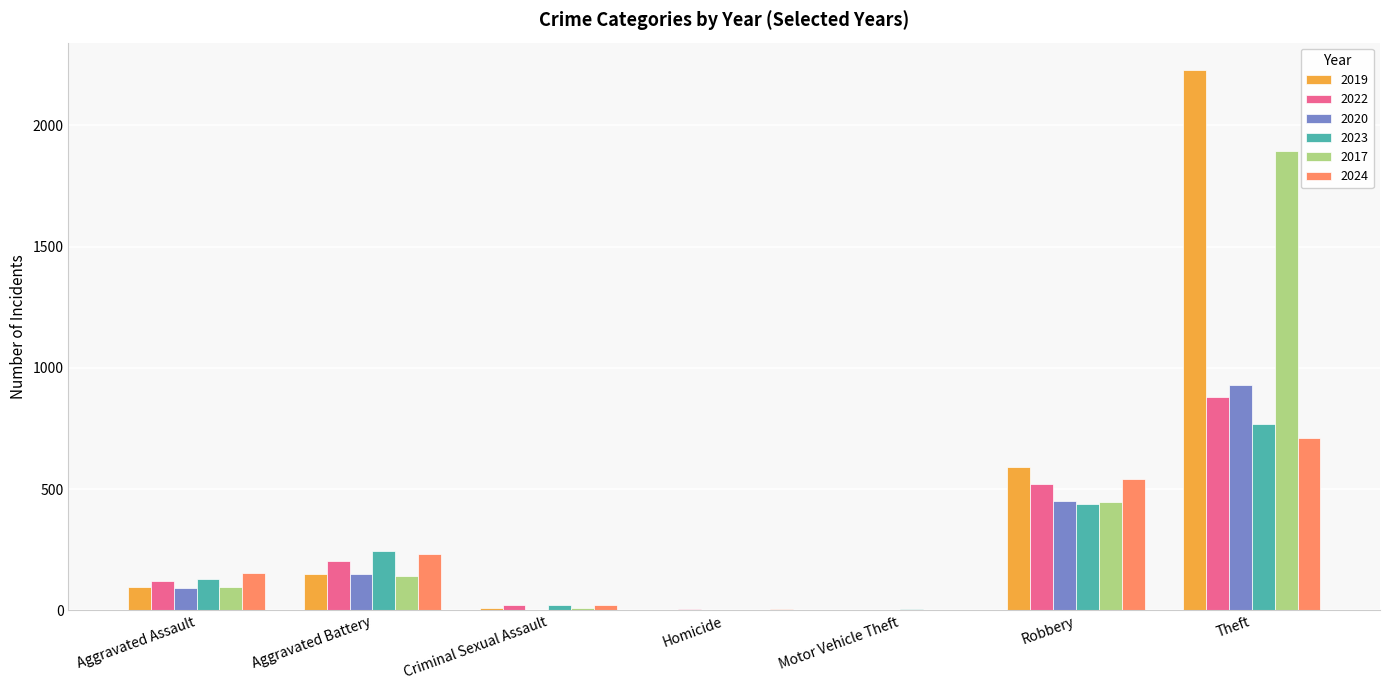

At which category does the chart reach its peak across all series?

Theft